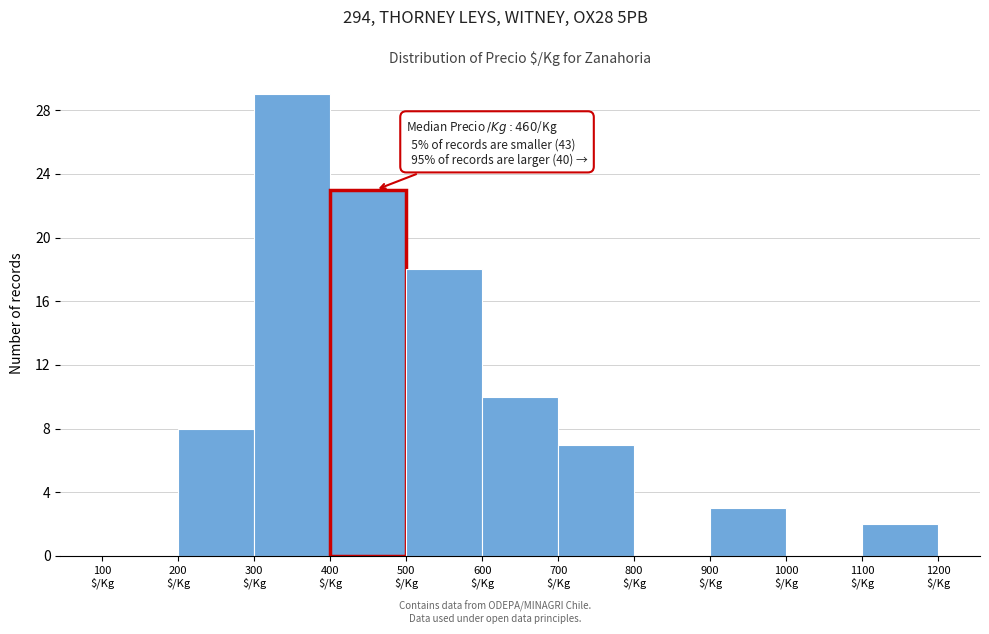

Which range on the x-axis has the tallest bar?

300 to 400